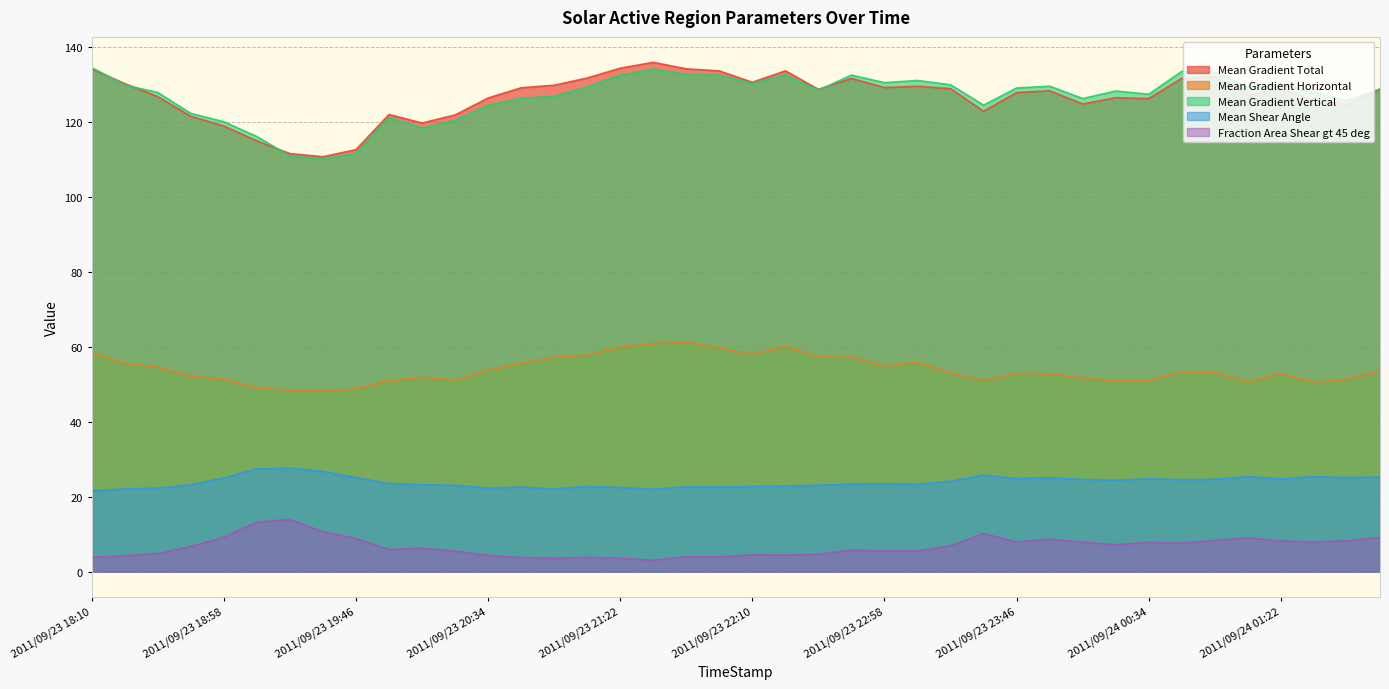

At how many categories does at least one series exceed 93?

40